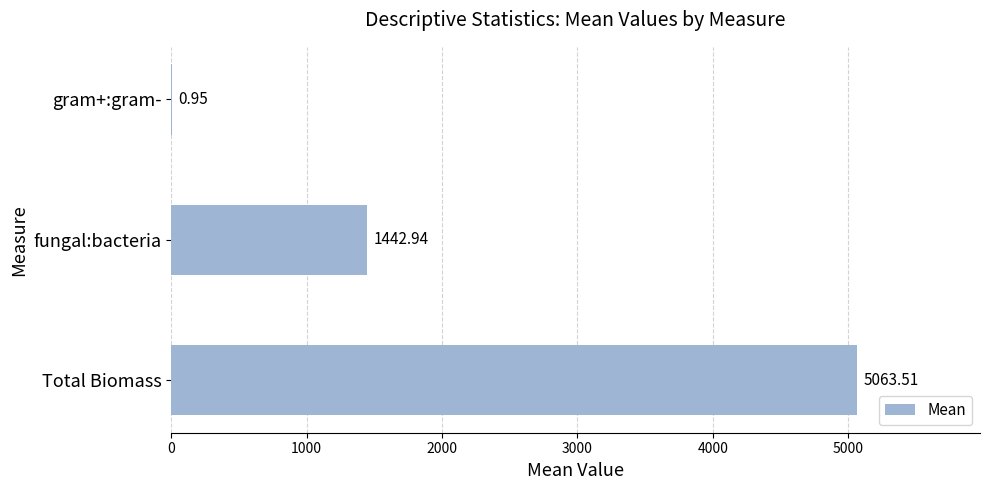

Where is the data nearest to the value 2532?

fungal:bacteria